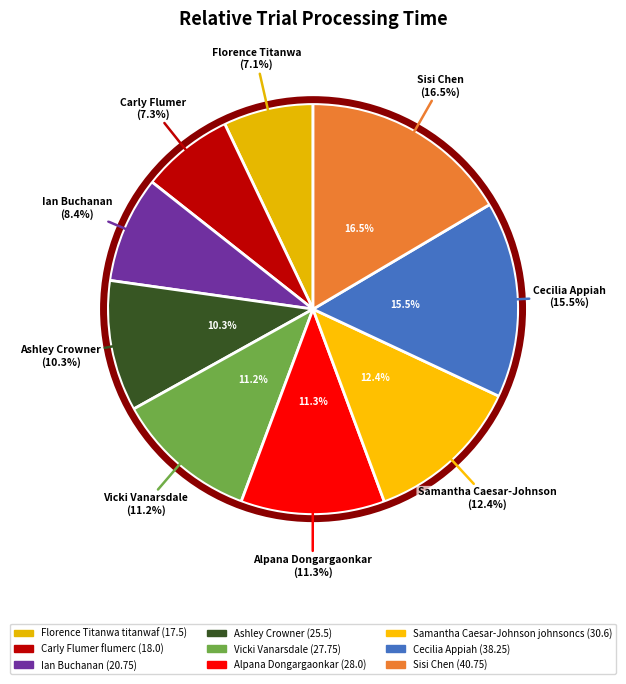

To the nearest percent, what portion does Alpana Dongargaonkar represent?

11%